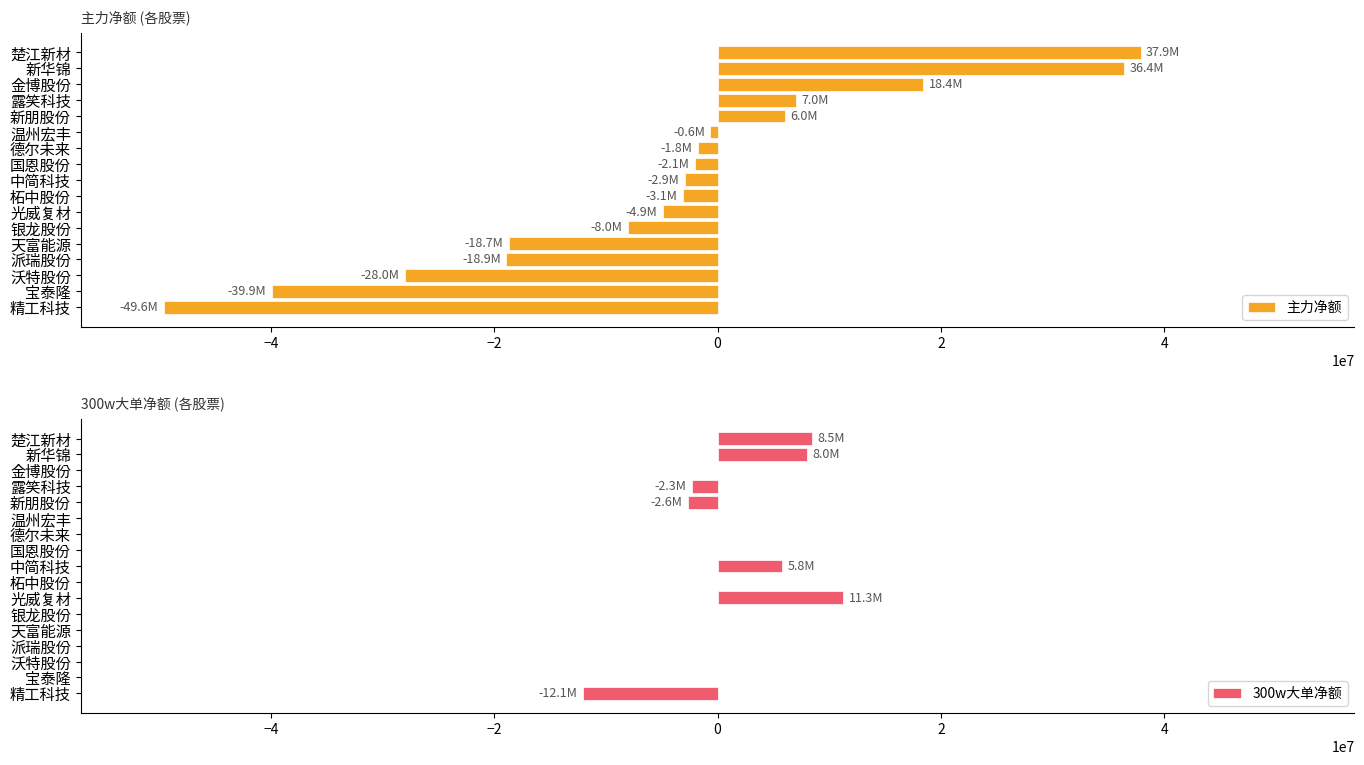

What is the sum of the 主力净额 values at 中简科技 and 派瑞股份?

-21812550